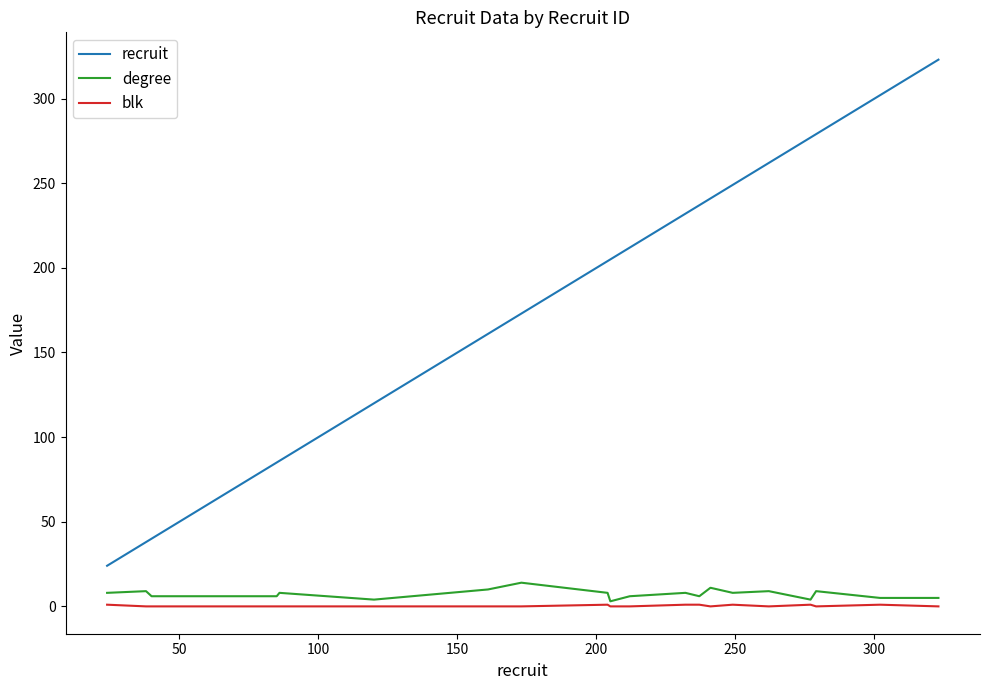

True or false: degree and recruit cross at least once.

False